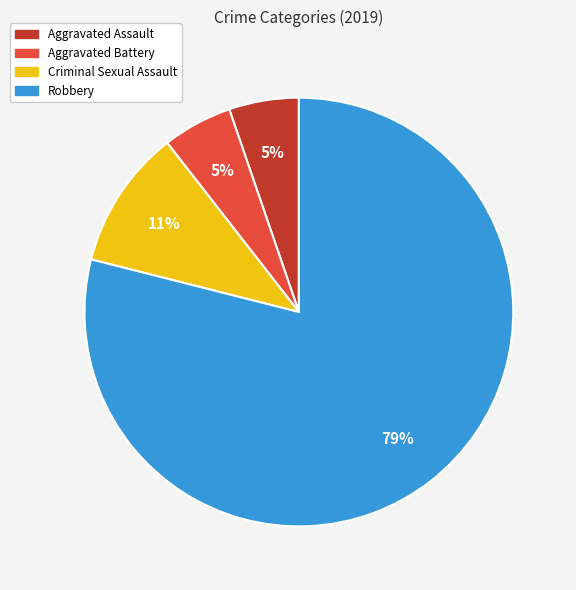

The Aggravated Assault slice represents 11% of the pie. True or false?

False